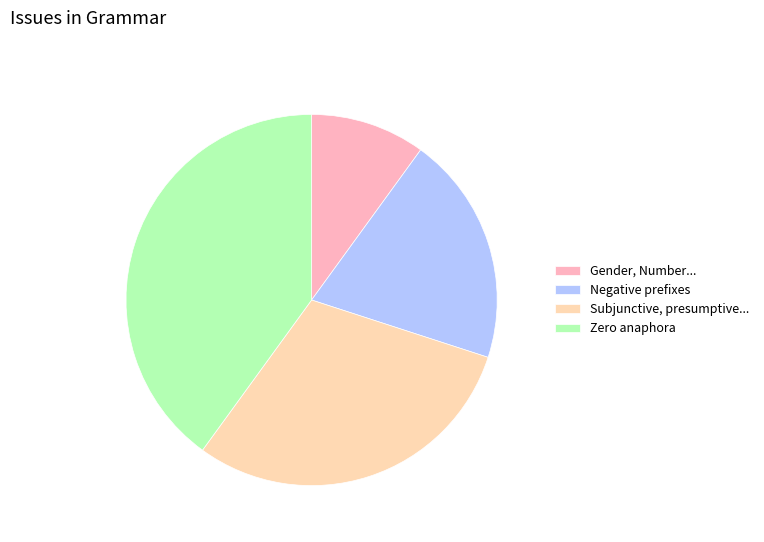

Combined, do Gender, Number... and Subjunctive, presumptive... account for over 50%?

No